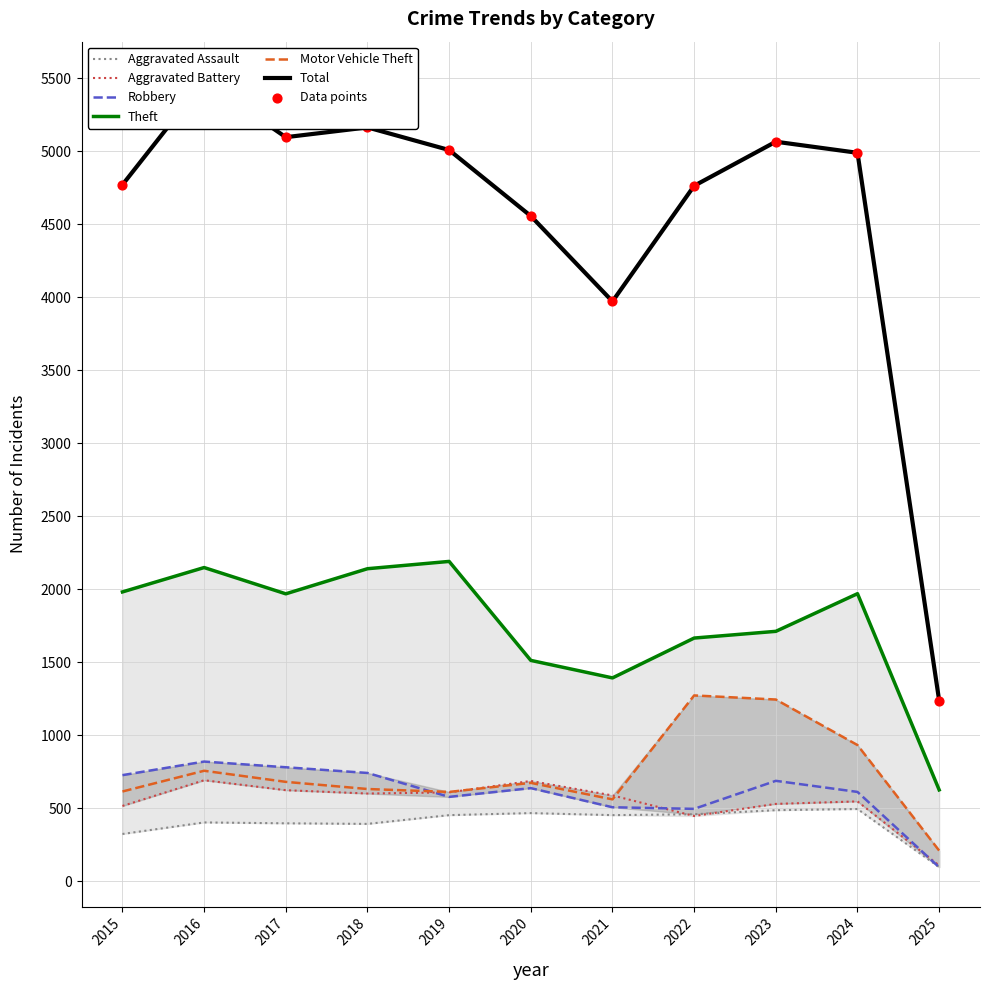

What are all the series names shown in the legend?

Aggravated Assault, Aggravated Battery, Robbery, Theft, Motor Vehicle Theft, Total